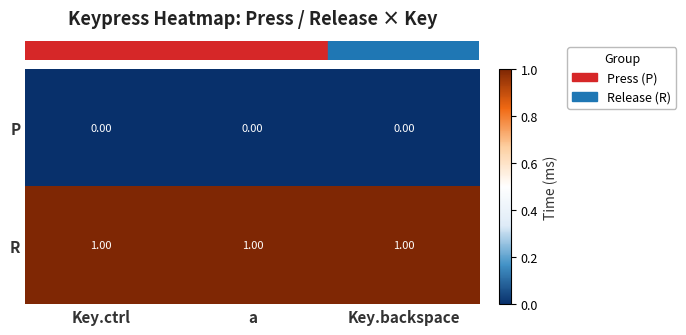

What is the sum of all R values?

3